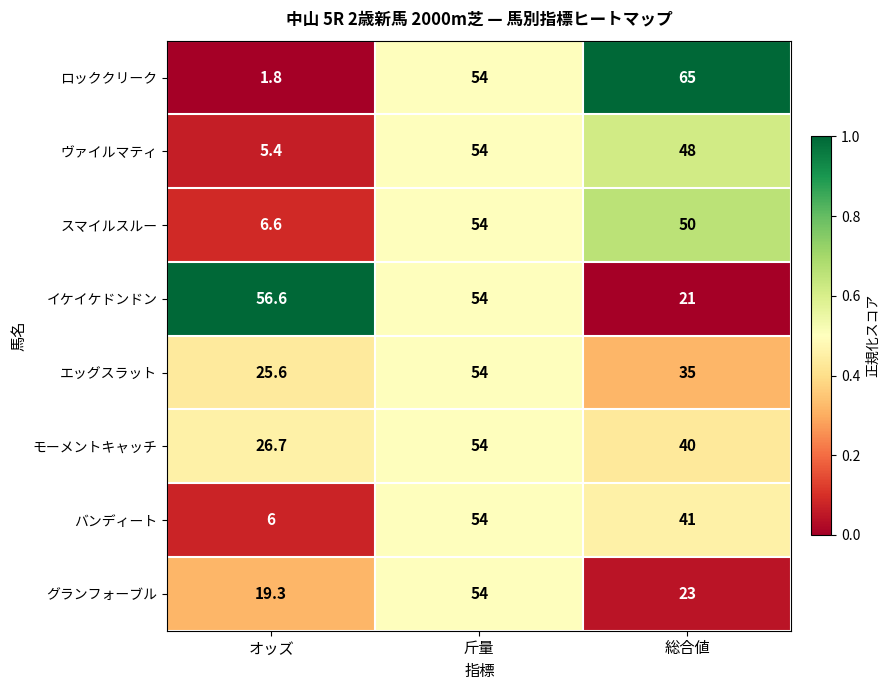

Which series has the widest spread of values?

ロッククリーク